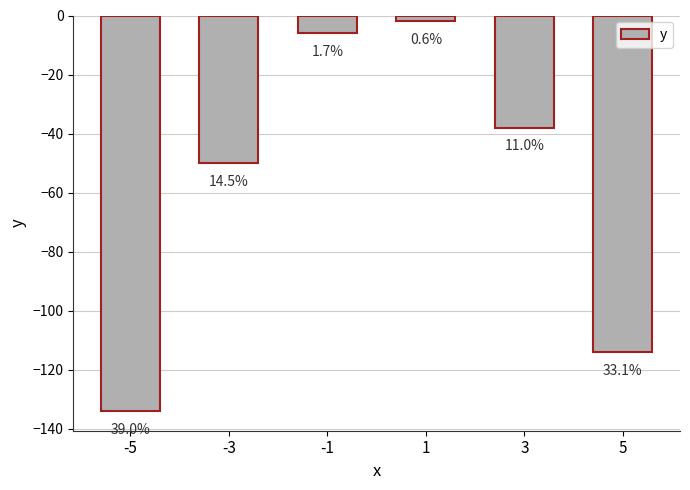

Where does the data first go above -38?

-1